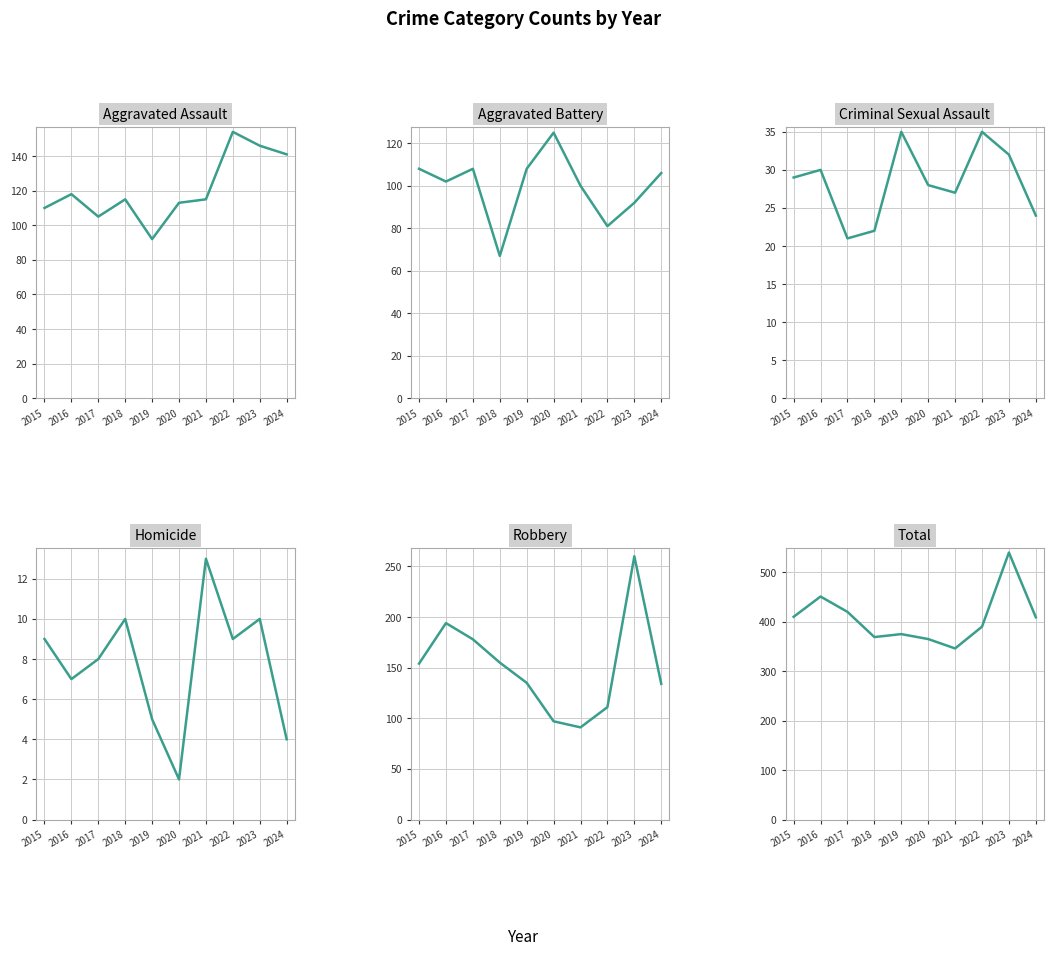

How many data points in Aggravated Battery are less than 106?

5